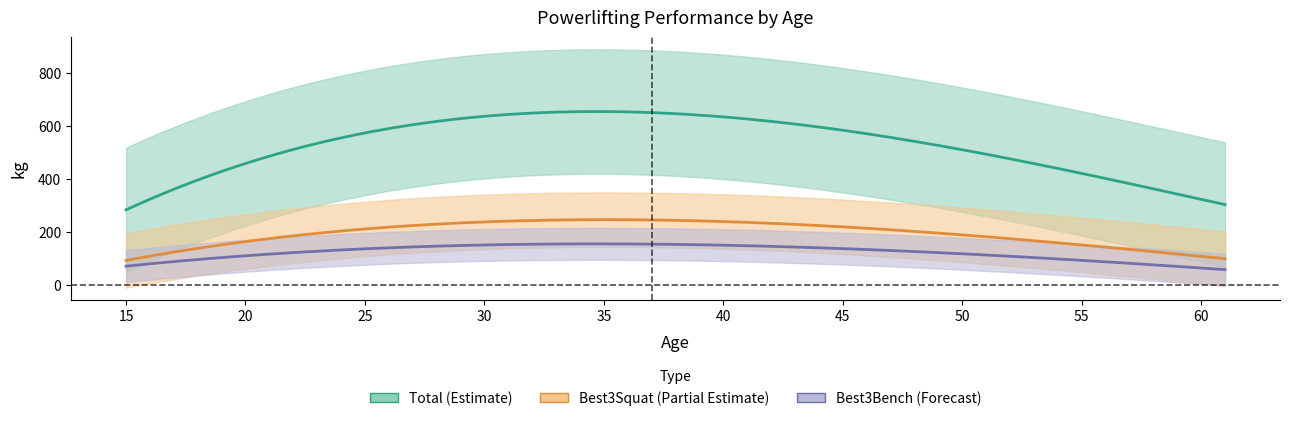

Rank the series by their average value, from highest to lowest.

TotalKg, Best3SquatKg, Best3BenchKg